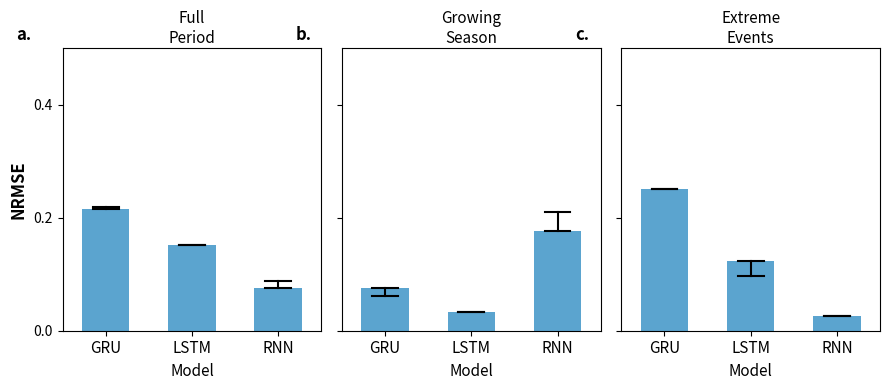

The chart shows a value of 0.0 at RNN. True or false?

False